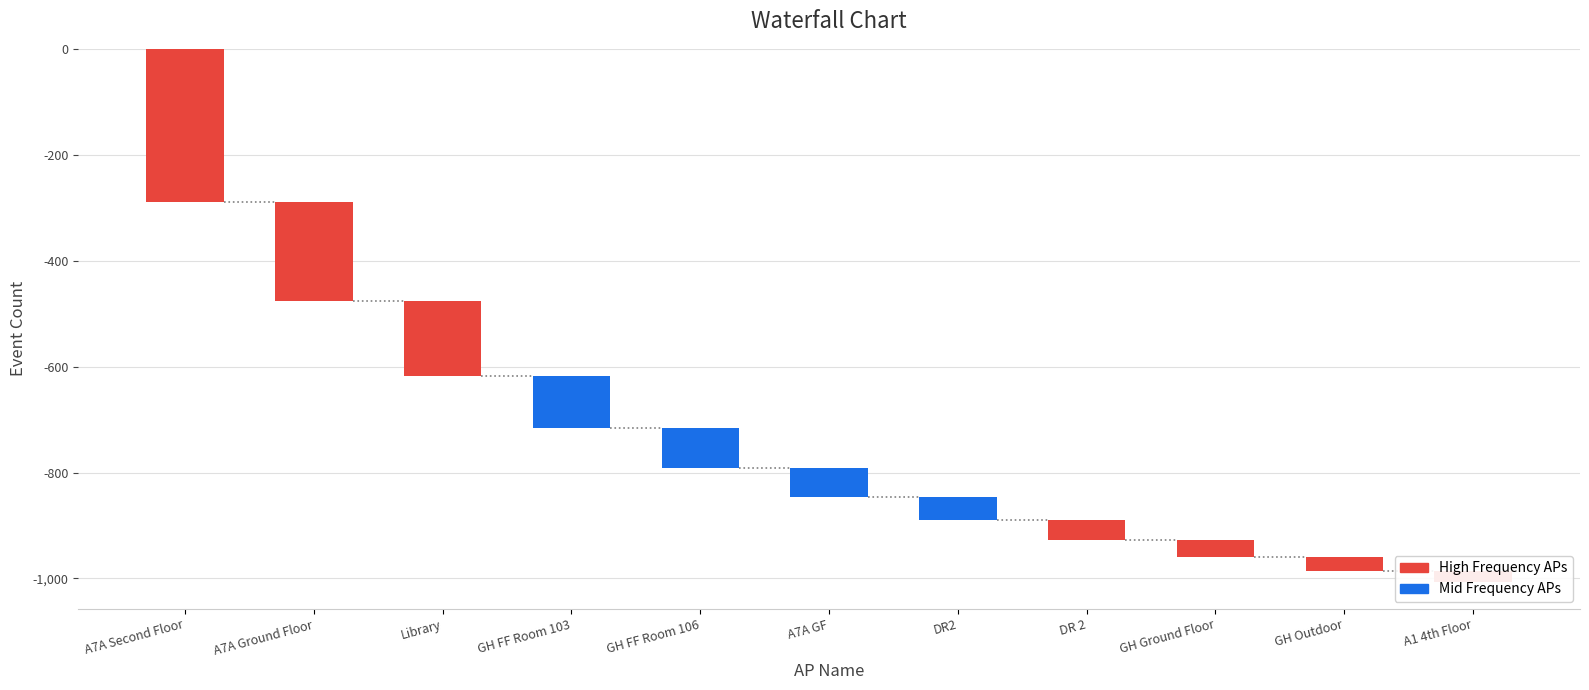

List the labels in order of value, largest first.

A1 4th Floor, GH Outdoor, GH Ground Floor, DR 2, DR2, A7A GF, GH FF Room 106, GH FF Room 103, Library, A7A Ground Floor, A7A Second Floor